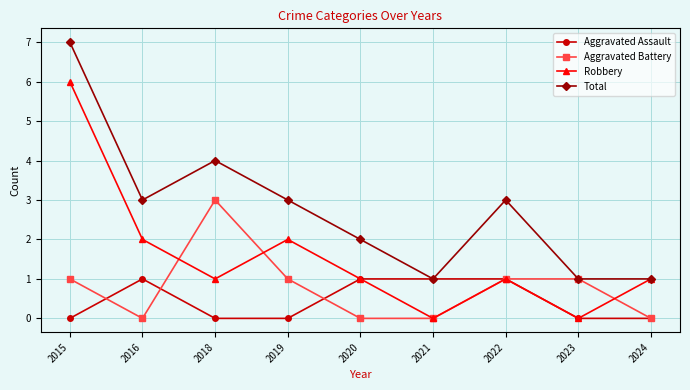

Between 2018 and 2020, which series saw the biggest shift?

Aggravated Battery